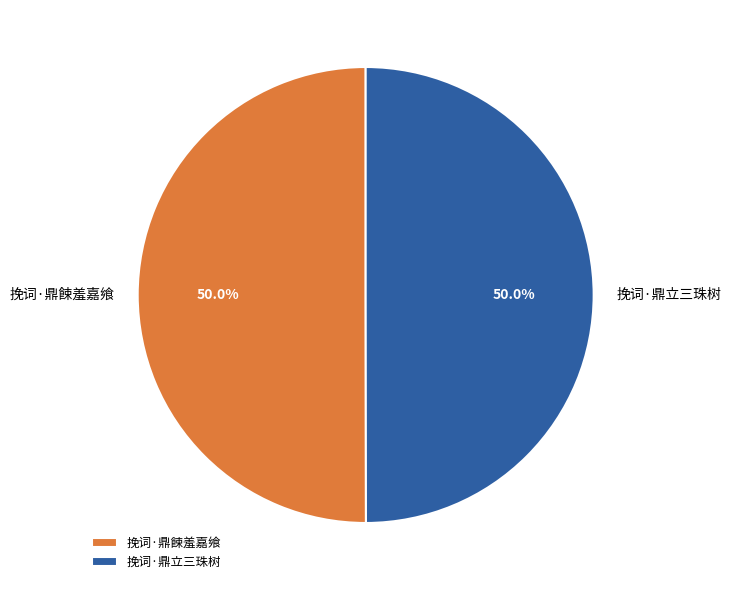

How many slices are in this pie chart?

2